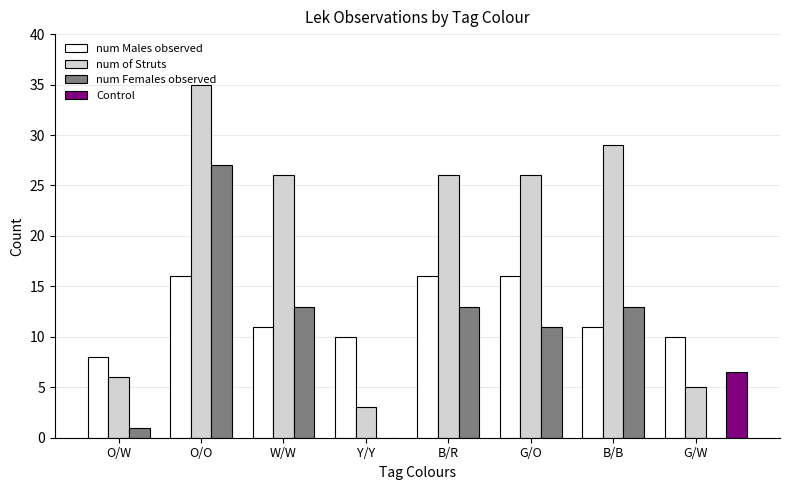

Reading right to left, extract all data points from this chart.

num Males observed: 10	11	16	16	10	11	16	8
num of Struts: 5	29	26	26	3	26	35	6
num Females observed: 0	13	11	13	0	13	27	1